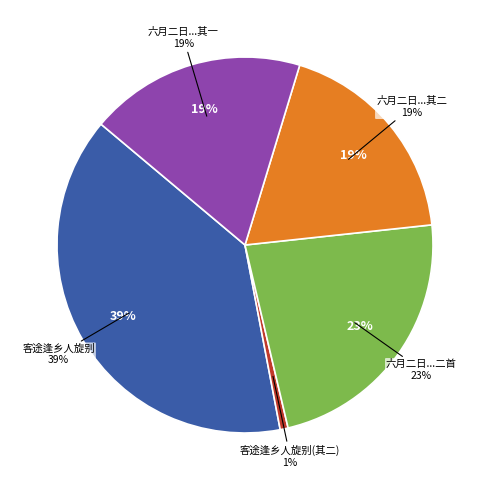

Does 六月二日客途逢亡内期日二首 account for over 50% of the chart?

No